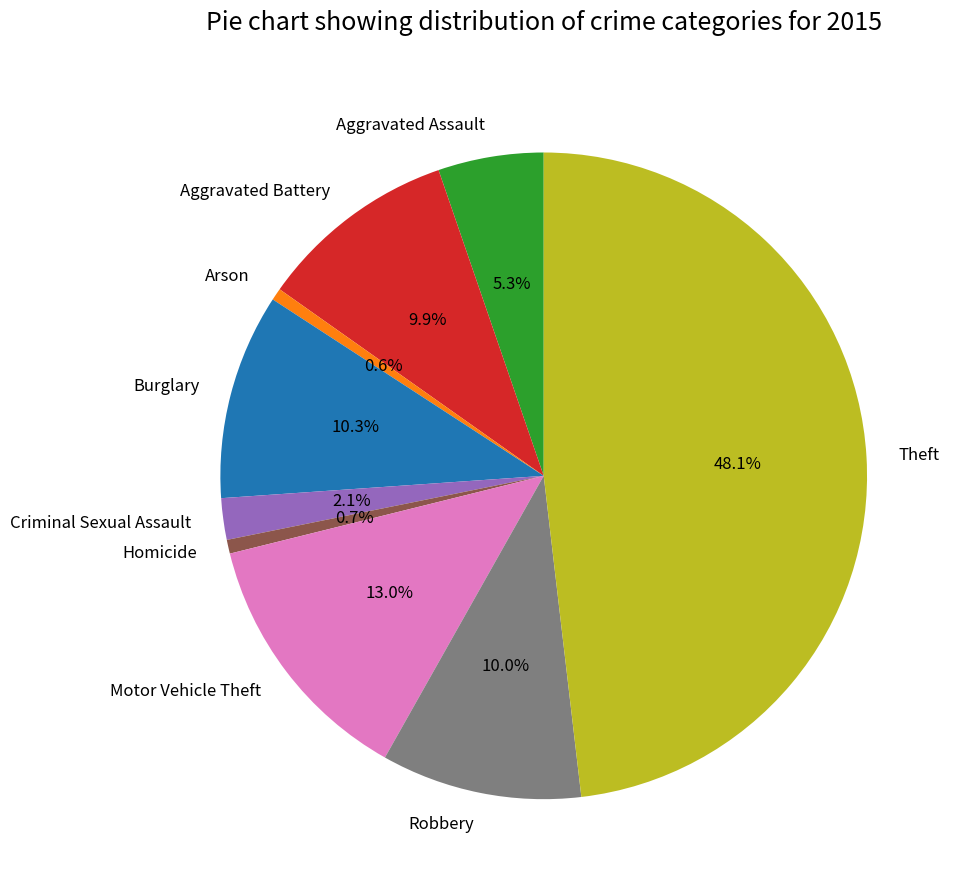

How many segments does this pie chart have?

9